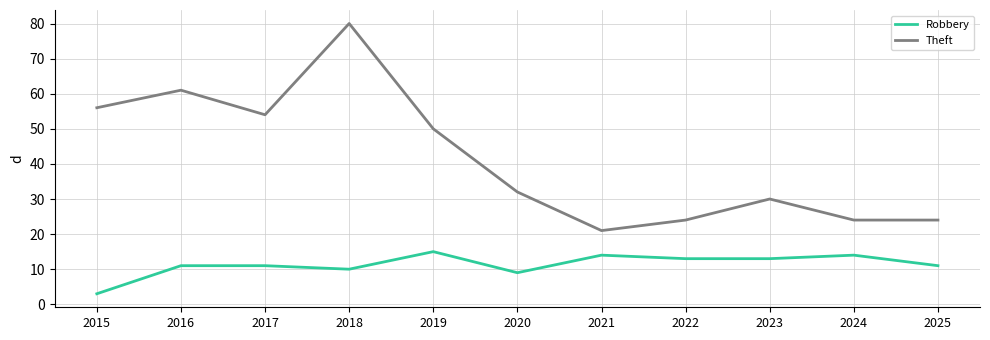

Is the value of Theft at 2015 greater than the value of Robbery at 2015?

Yes